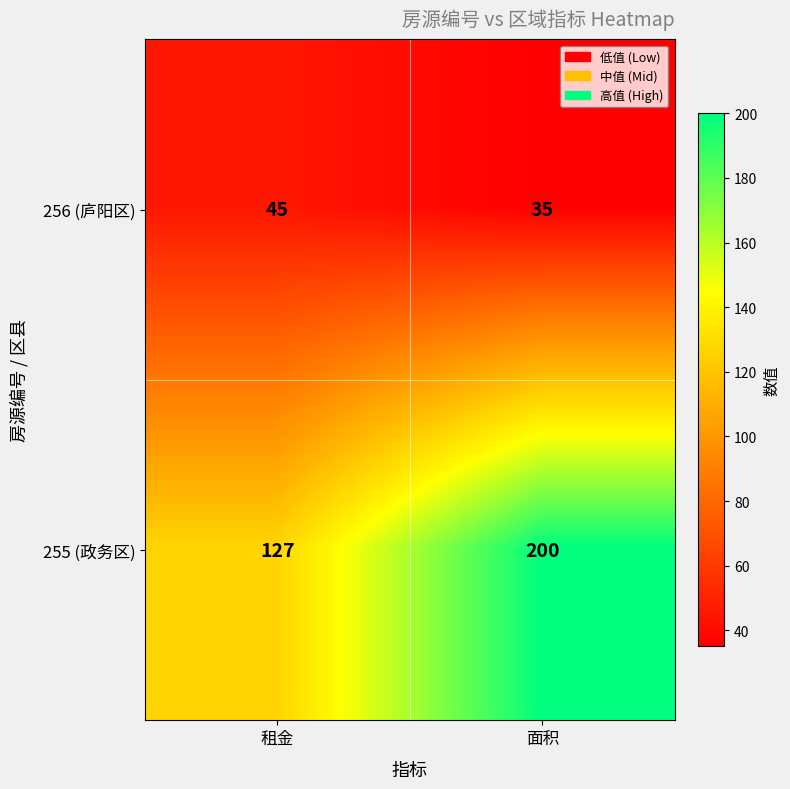

The 256 (庐阳区) series shows 47 at 面积. True or false?

False